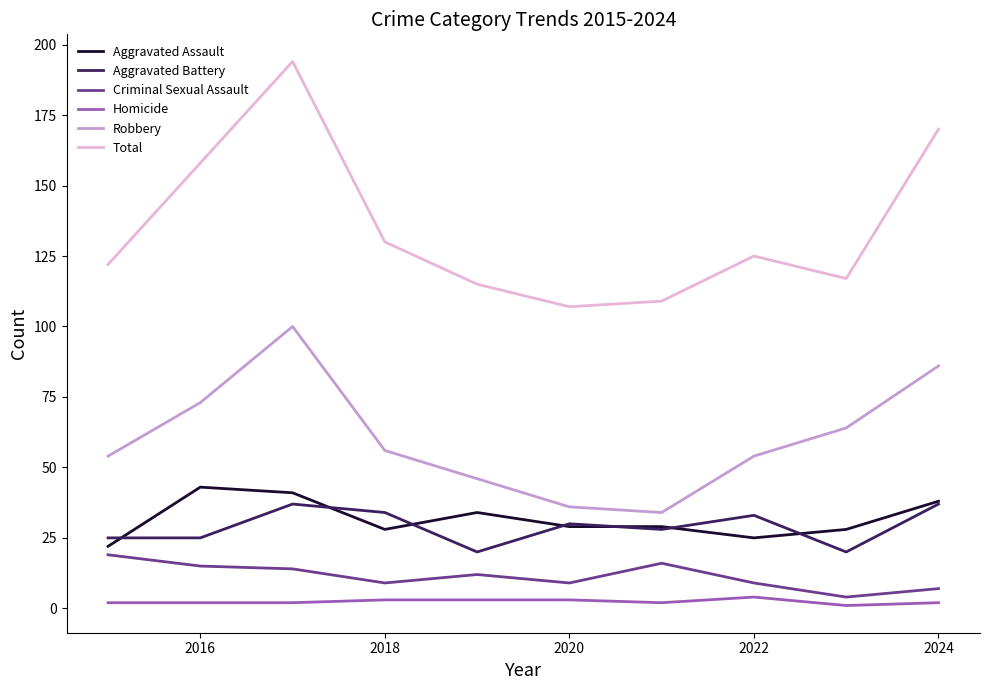

Which series has the widest spread of values?

Total